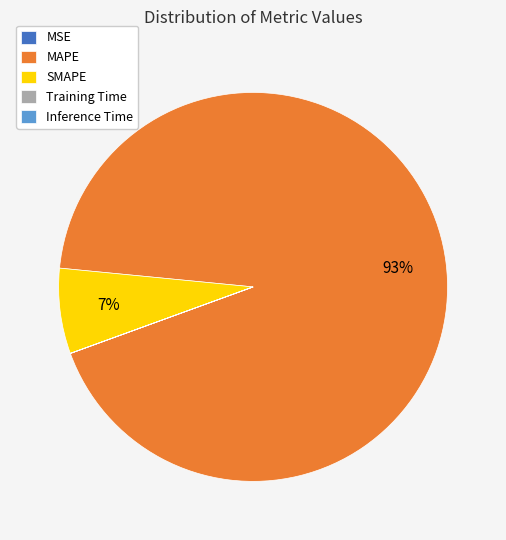

Which category has the biggest portion of the pie?

MAPE